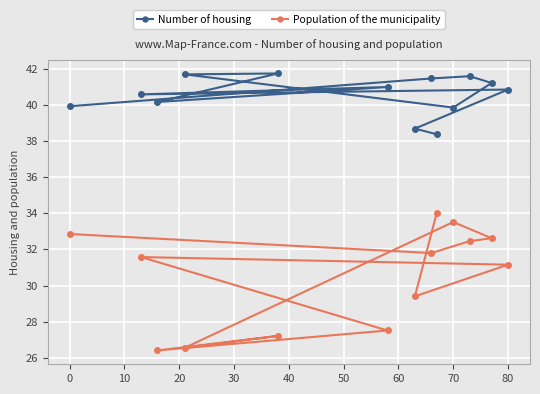

What is the difference between the second highest and minimum values in the Number of housing series?

3.3